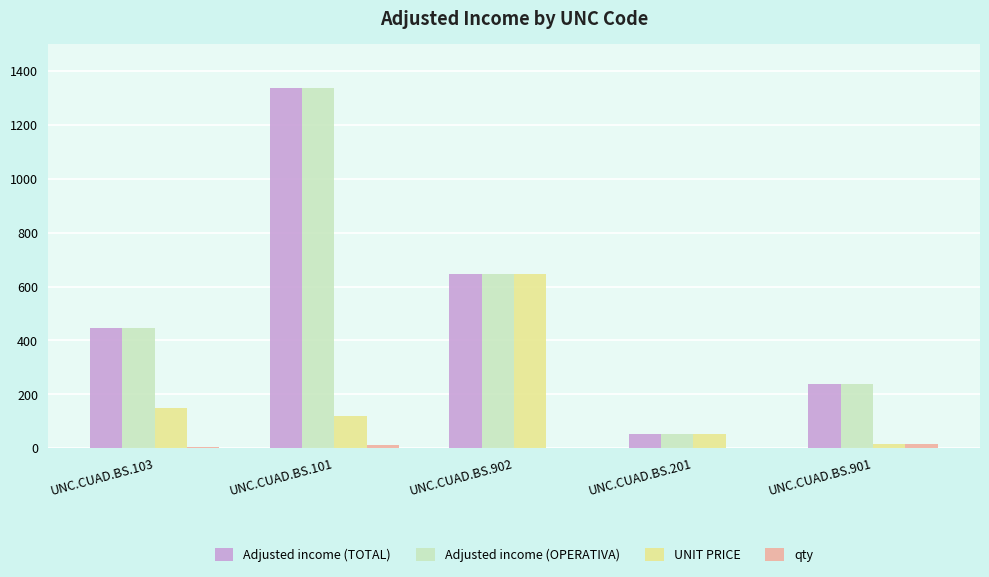

What is the approximate value of Adjusted income (TOTAL) at UNC.CUAD.BS.901?

239.4